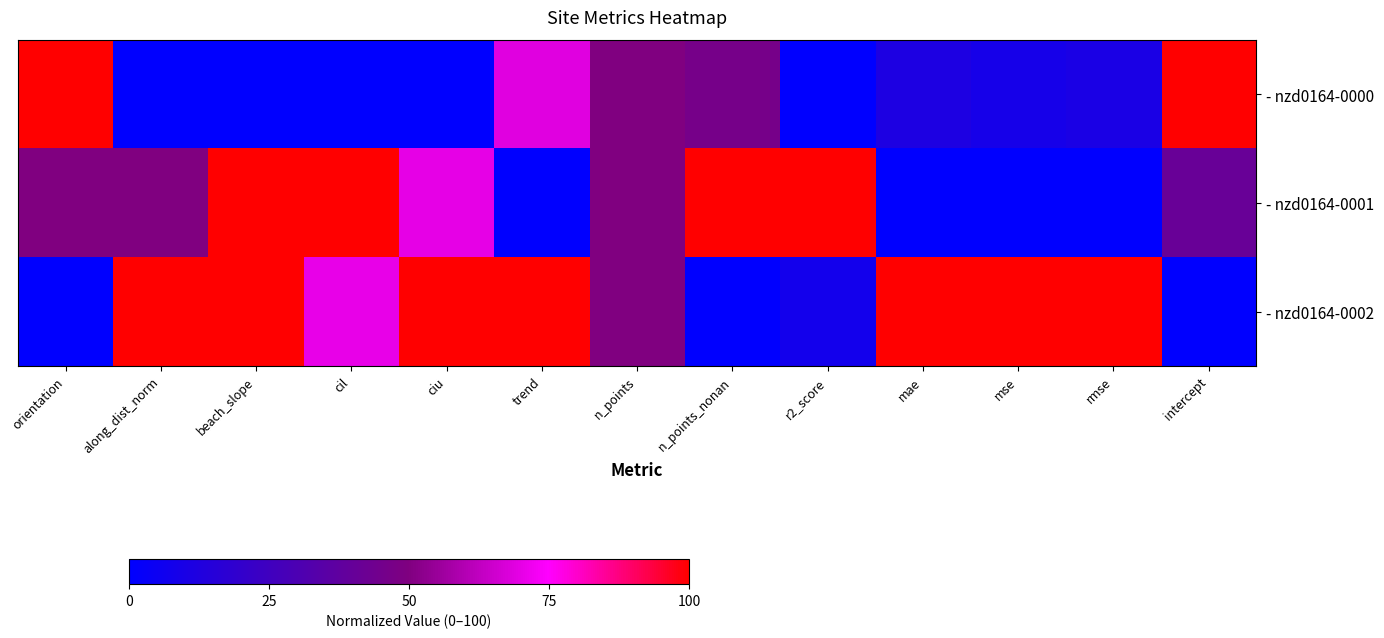

List the series in order of their overall mean, lowest first.

- nzd0164-0000, - nzd0164-0001, - nzd0164-0002